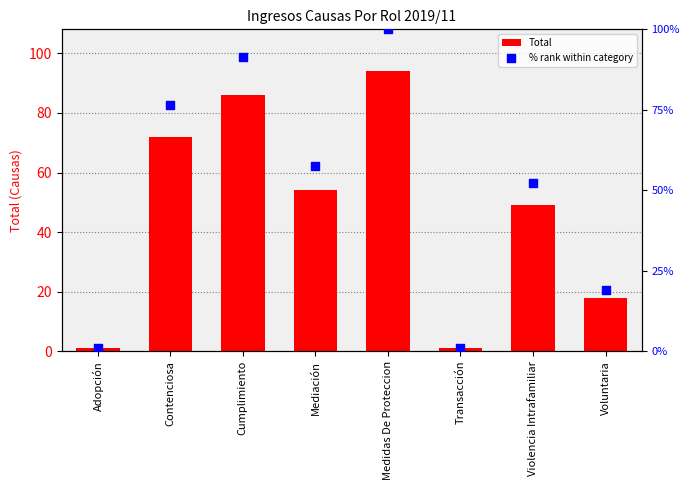

At how many categories does at least one series exceed 21?

5